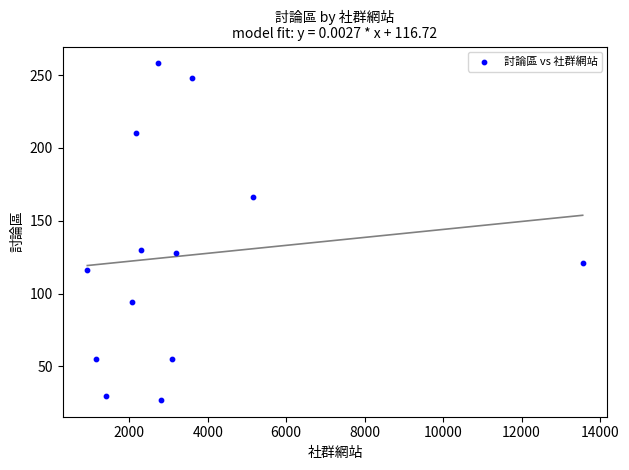

What is the range of Y values (max minus min)?

231